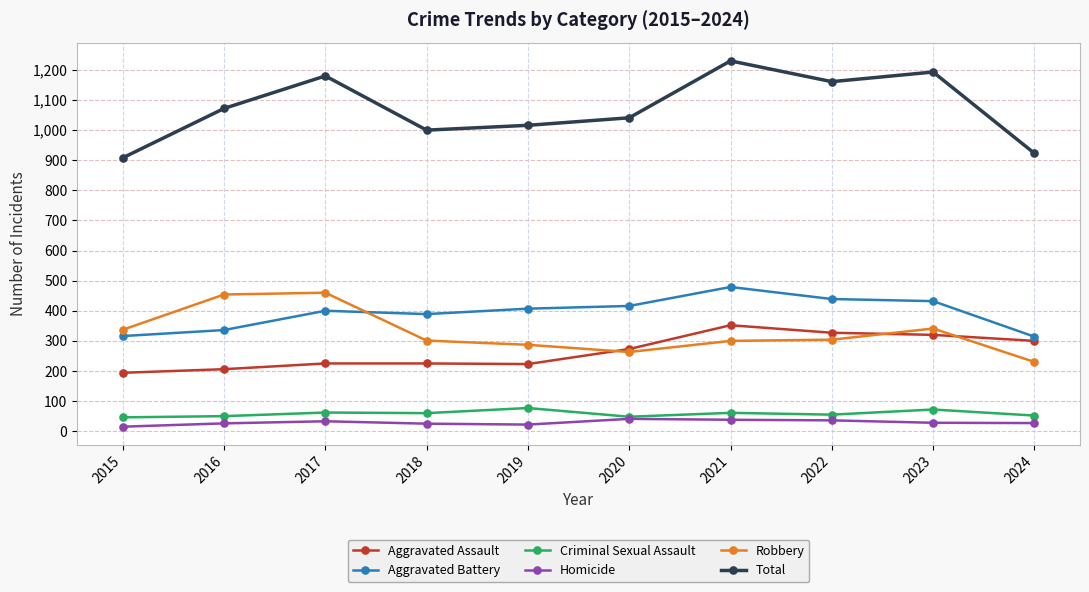

What is the minimum value for Aggravated Assault?

194